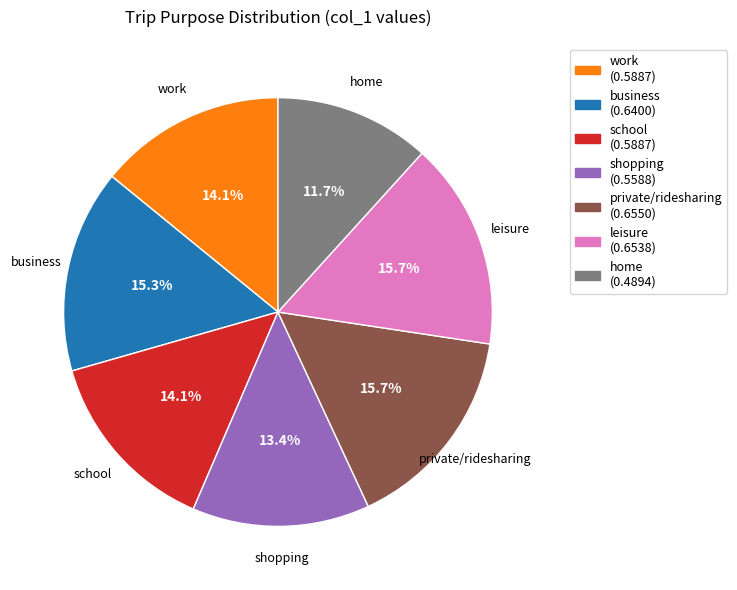

Count the number of slices in the pie.

7